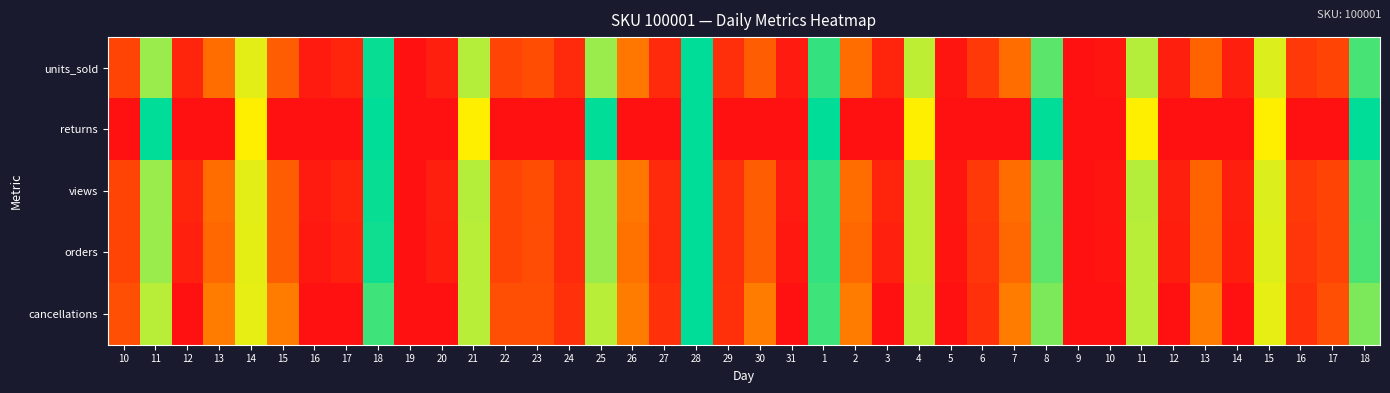

What is the total value across all series at 13?

1.3